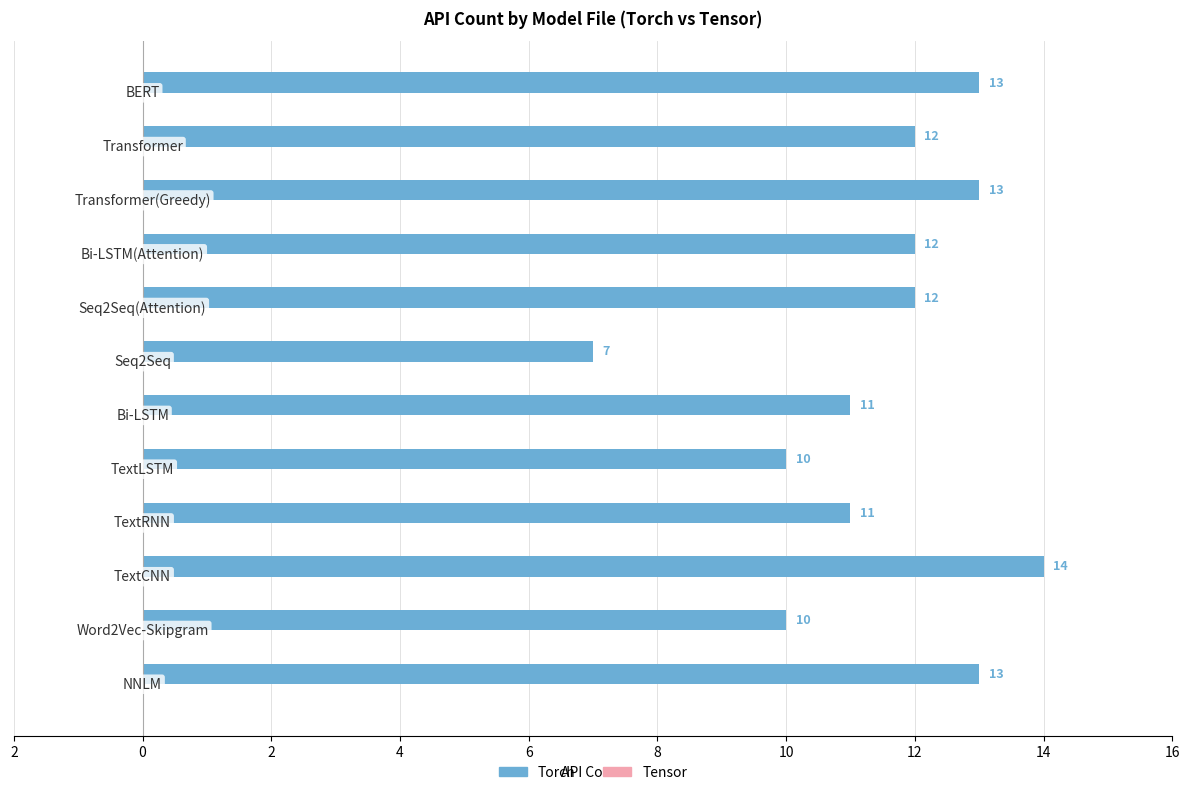

Does the chart contain any negative values?

No